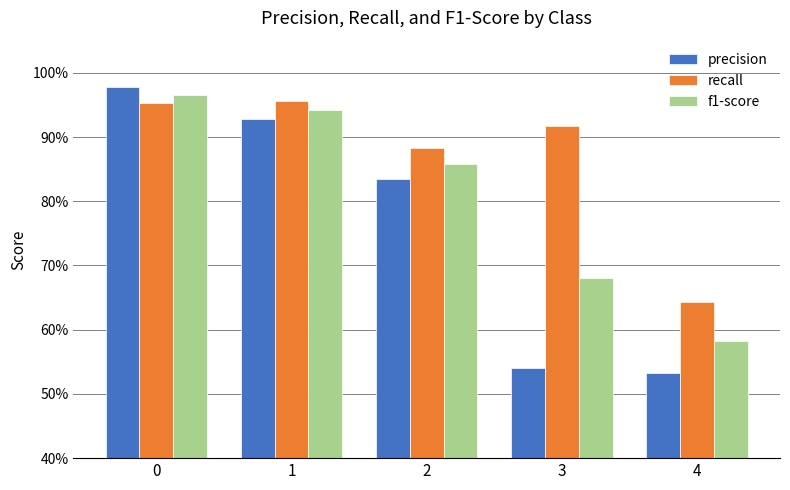

True or false: f1-score has a value of 0.4 at 4.

False